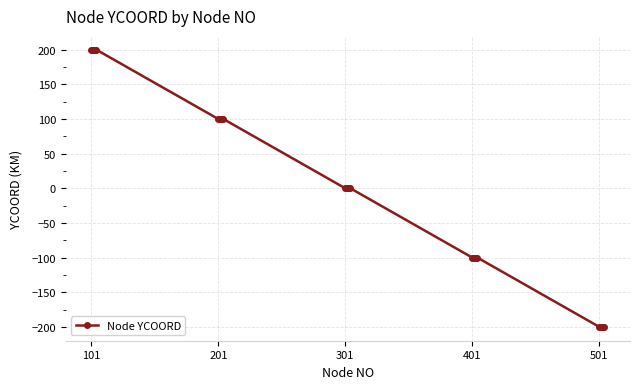

What is the minimum value shown in the chart?

-200